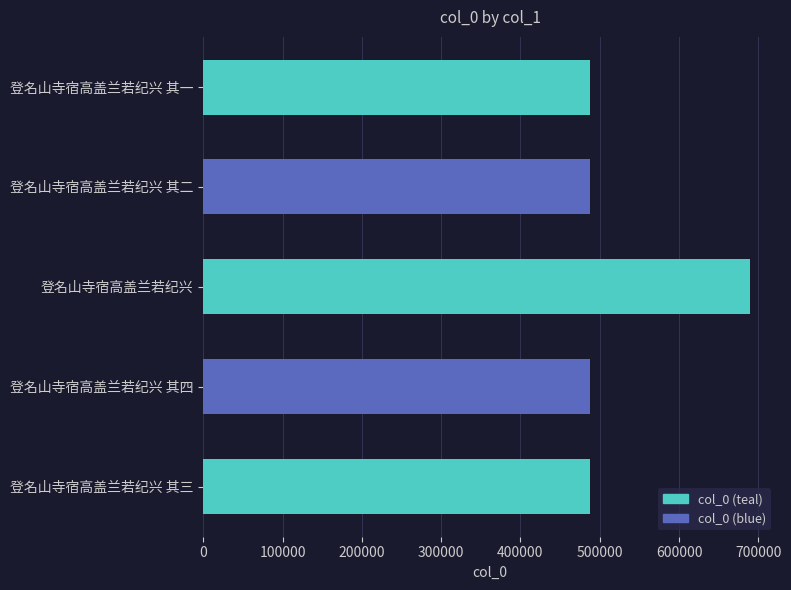

What is the difference between the second highest and minimum values?

3